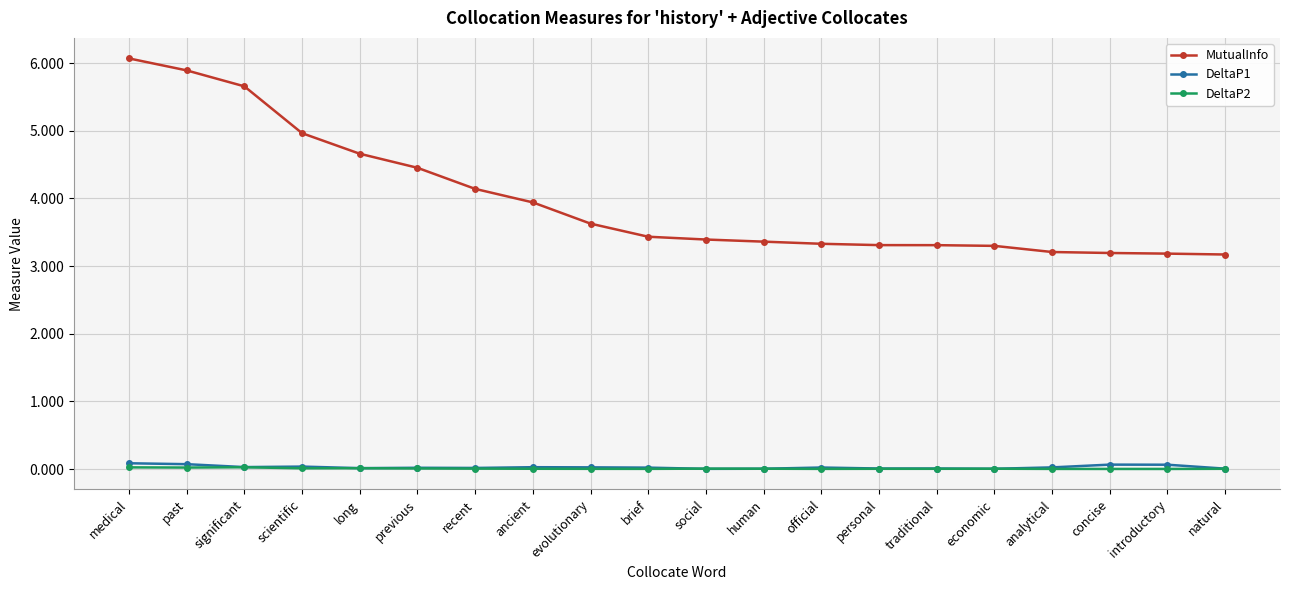

True or false: DeltaP1 has more than 1 points higher than both neighbors.

True